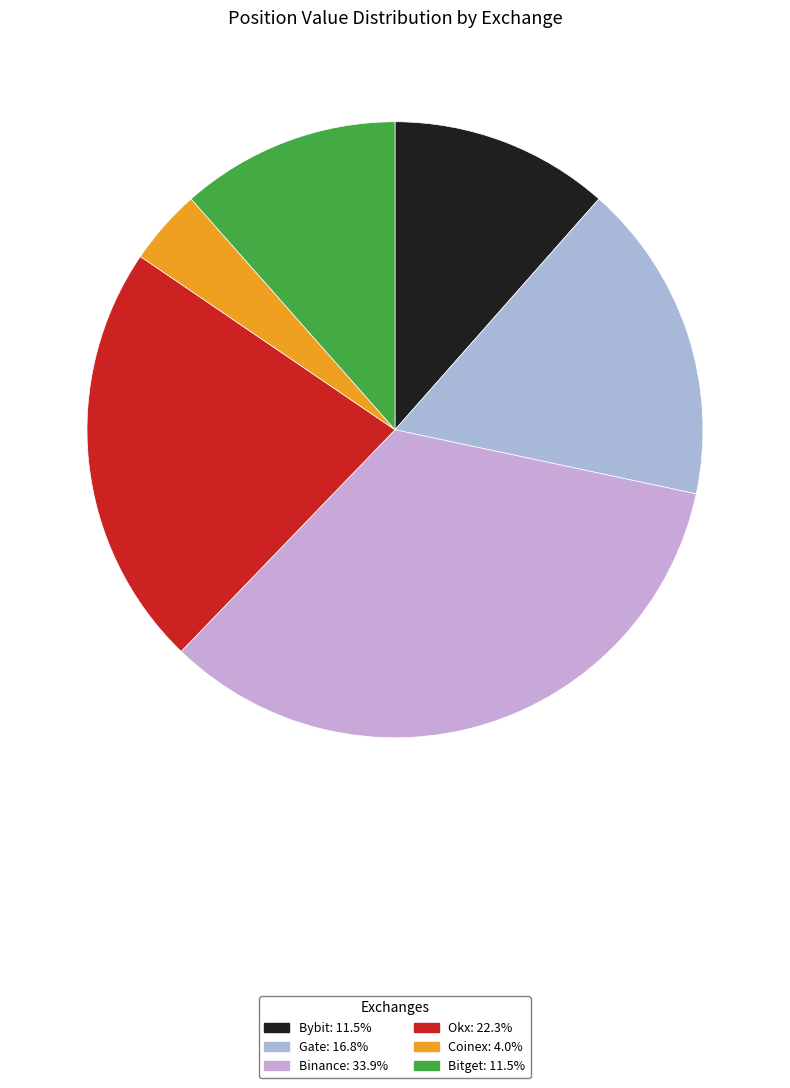

True or false: Coinex accounts for 1% of the total.

False